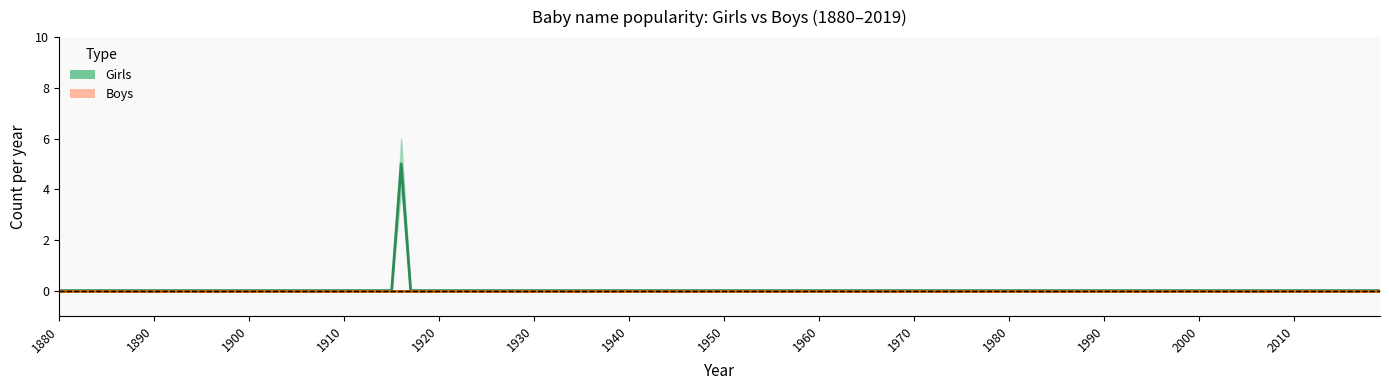

What are all the series names shown in the legend?

Girls, Boys